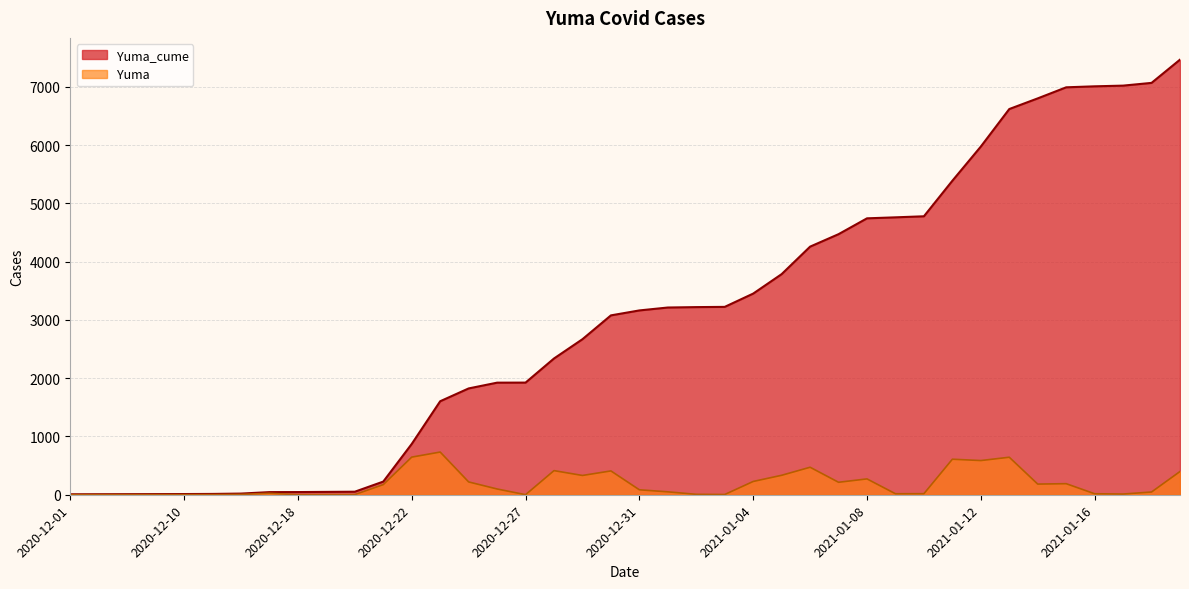

What is the spread (max minus min) of values at 2021-01-15?

6804